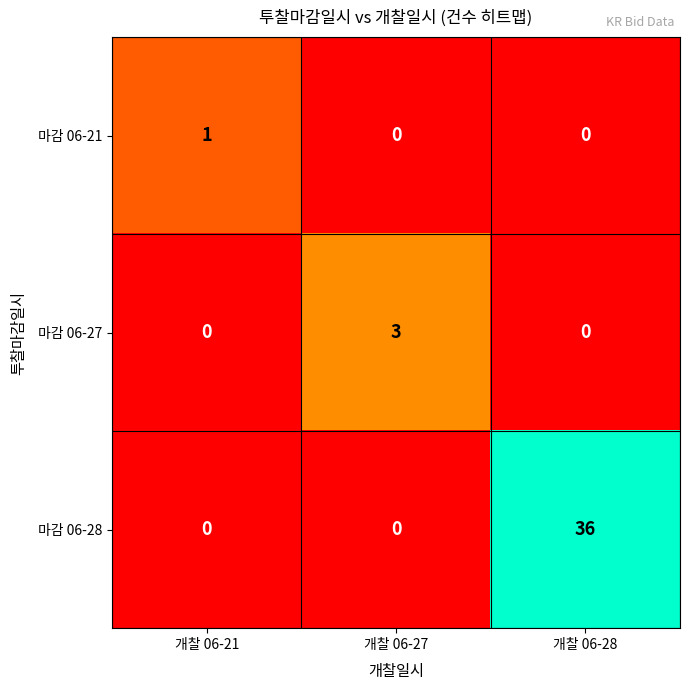

Count the number of categories in the chart.

3